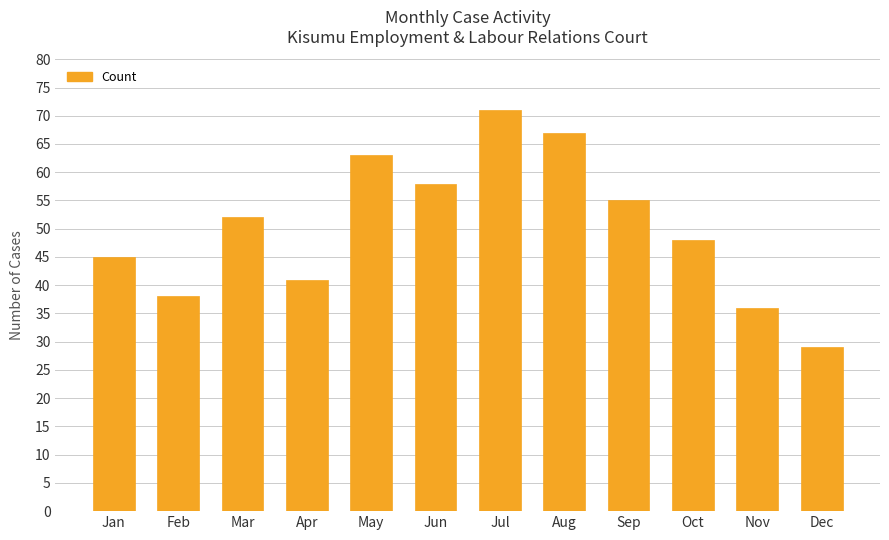

What is the difference between the maximum and second lowest values?

35